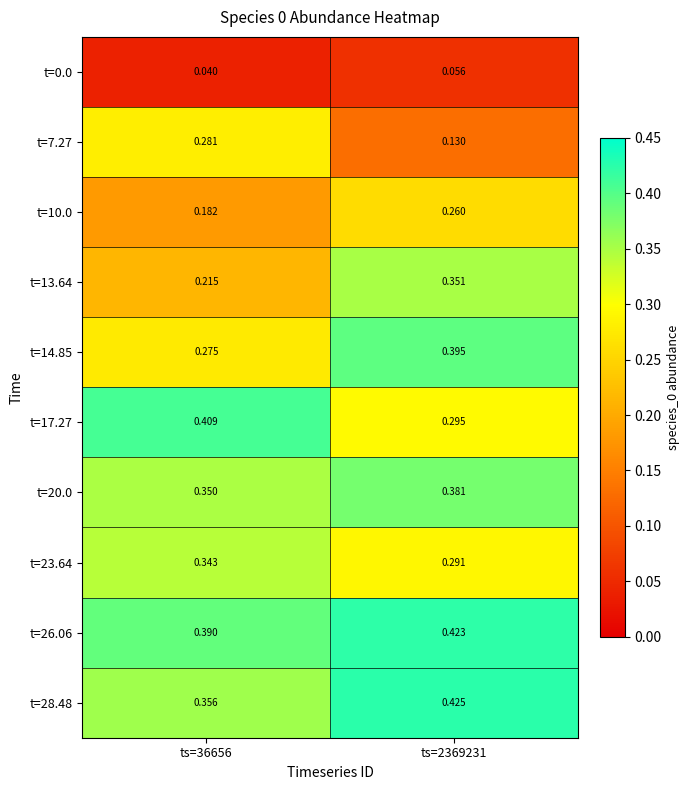

Is the value of t=0.0 at ts=2369231 greater than the value of t=23.64 at ts=36656?

No